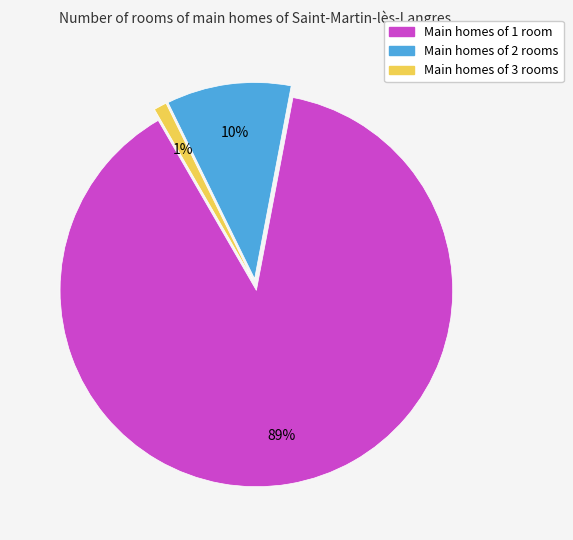

What is the largest slice in the pie chart?

Main homes of 1 room